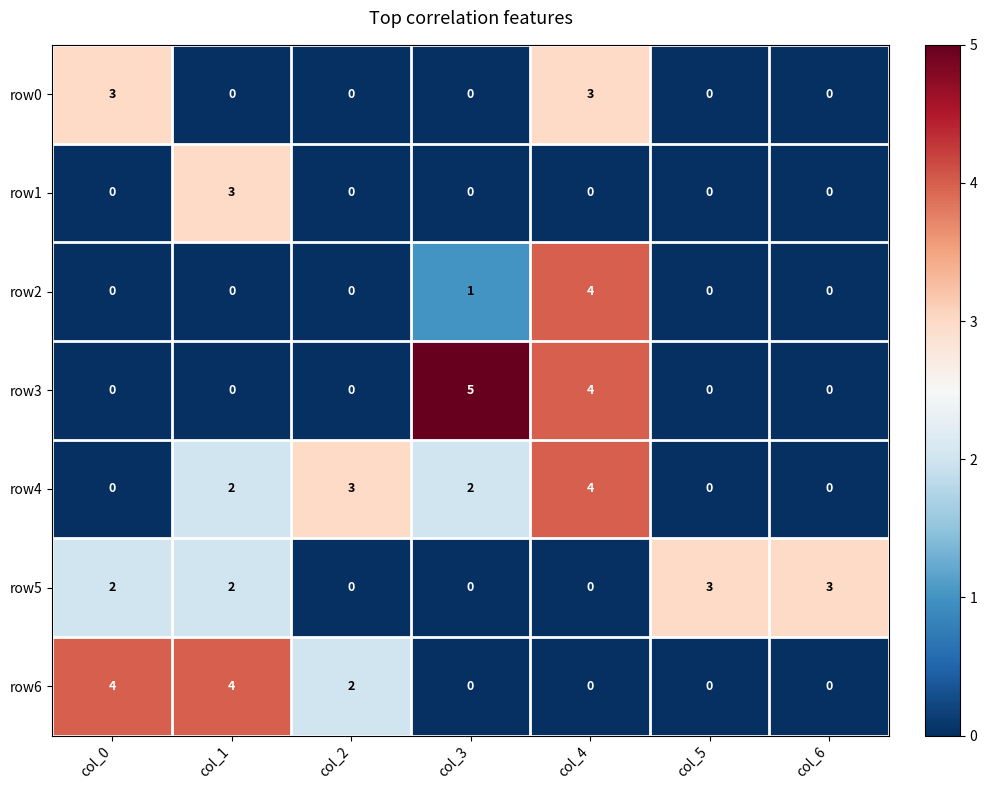

Which series has the largest total across all categories?

row4